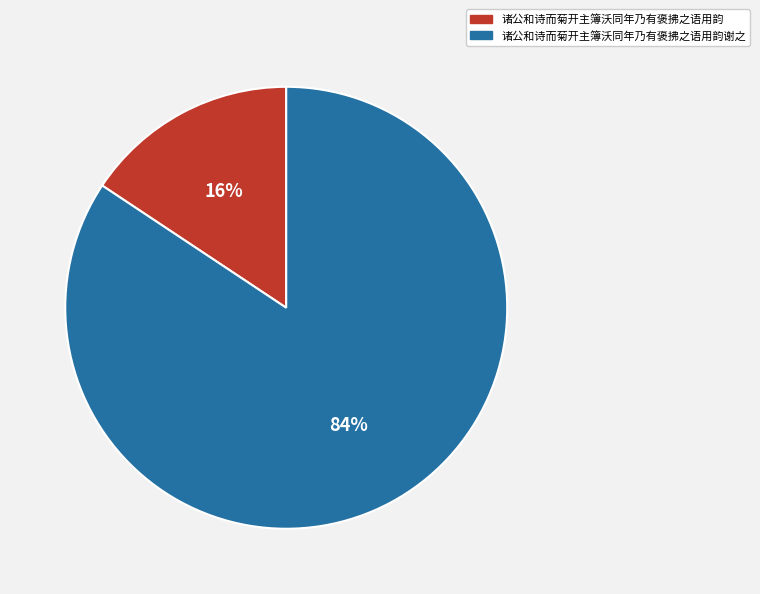

To the nearest percent, what portion does 诸公和诗而菊开主簿沃同年乃有褒拂之语用韵 represent?

16%